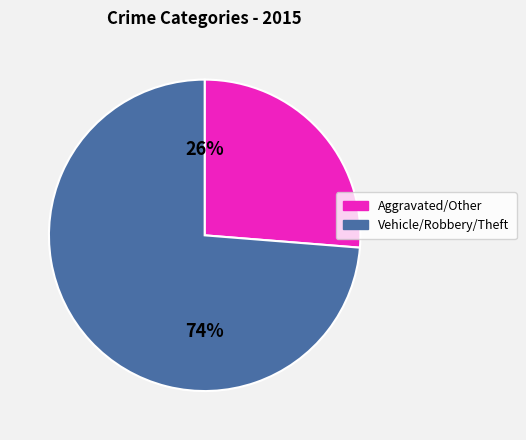

Is there a majority slice in this chart?

Yes